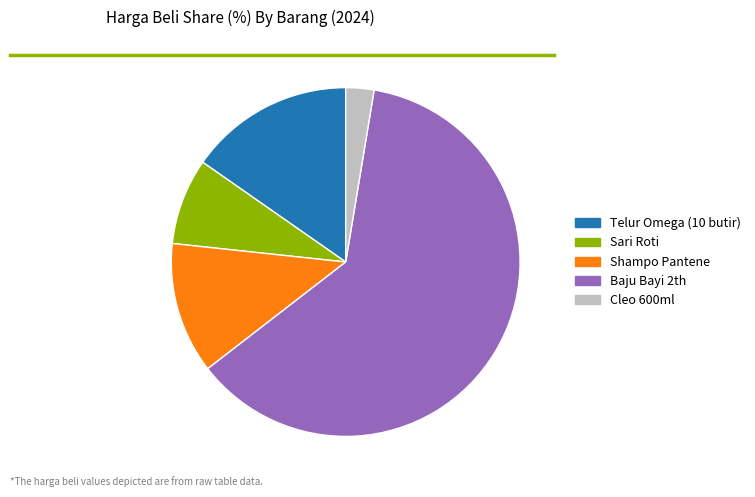

How many slices are in this pie chart?

5